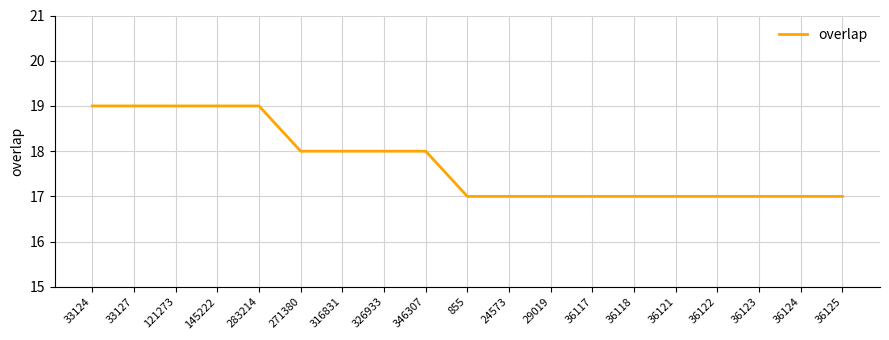

Is it true that the value at 36121 is 10?

False